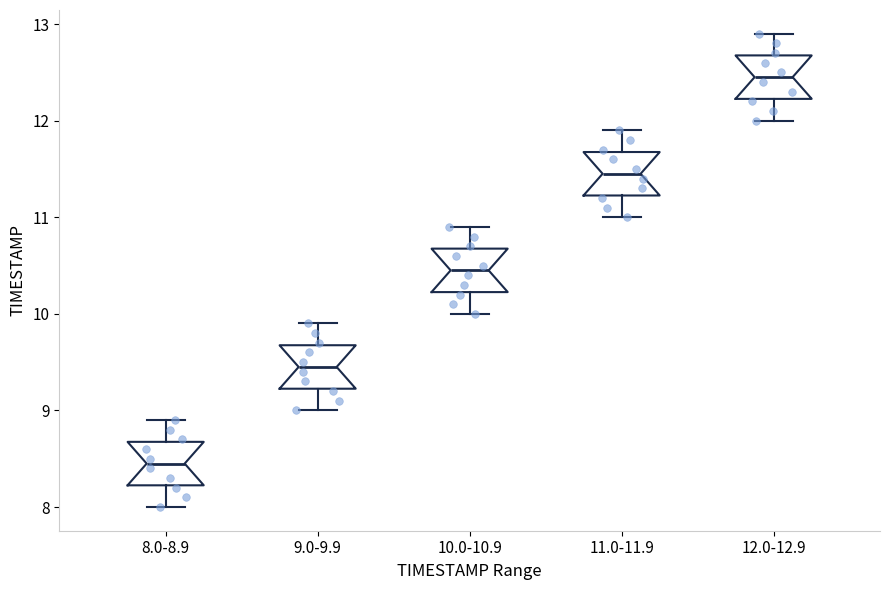

Reading left to right, read every box against the y-axis: the position of its median line, the range the box covers, and the ends of its whiskers. The values are not printed on the chart, so give them approximately, as read against the axis.

8.0-8.9: median 8.5, box 8.2 to 8.7, whiskers 8.0 to 8.9
9.0-9.9: median 9.5, box 9.2 to 9.7, whiskers 9.0 to 9.9
10.0-10.9: median 10.5, box 10.2 to 10.7, whiskers 10.0 to 10.9
11.0-11.9: median 11.5, box 11.2 to 11.7, whiskers 11.0 to 11.9
12.0-12.9: median 12.5, box 12.2 to 12.7, whiskers 12.0 to 12.9